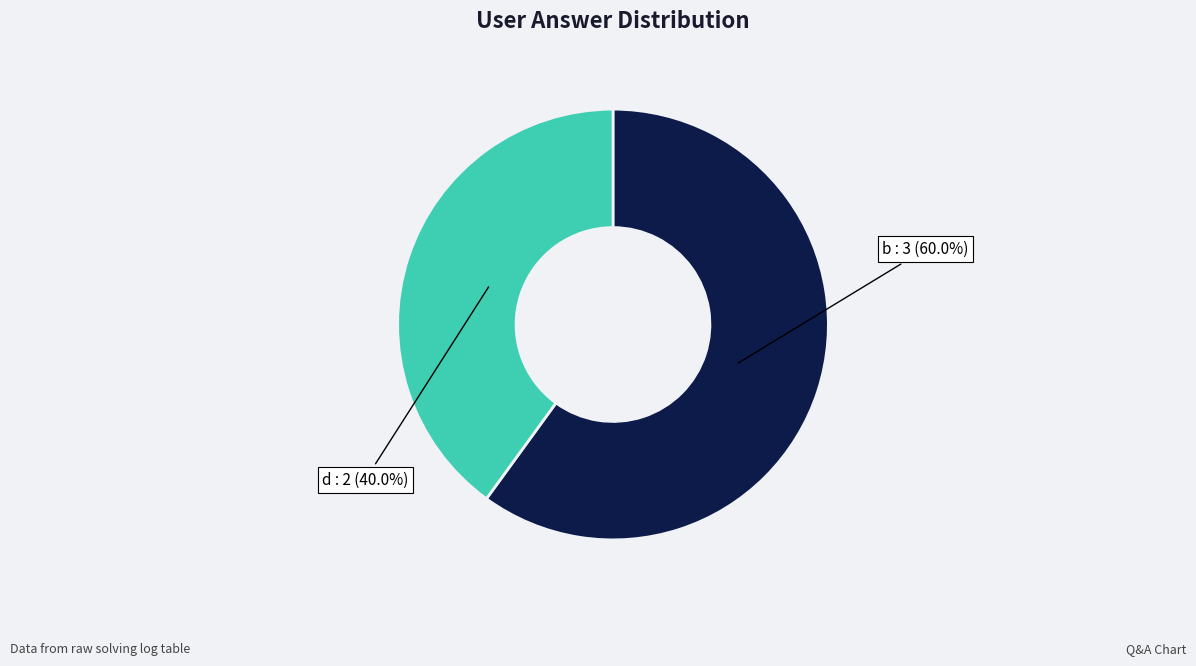

Does any single category account for the majority?

Yes